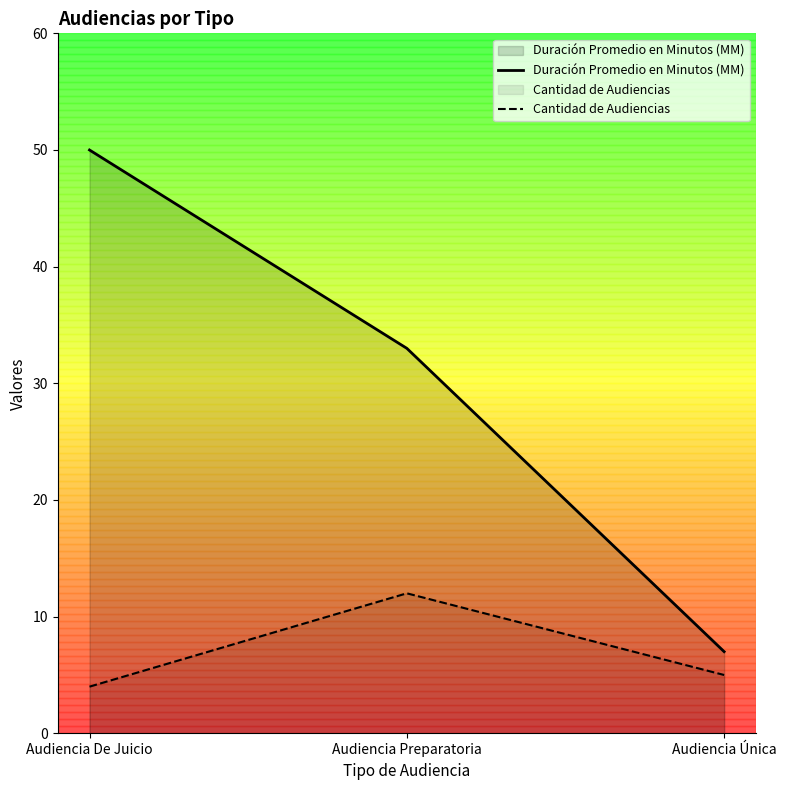

What position from the right is Audiencia Única?

1